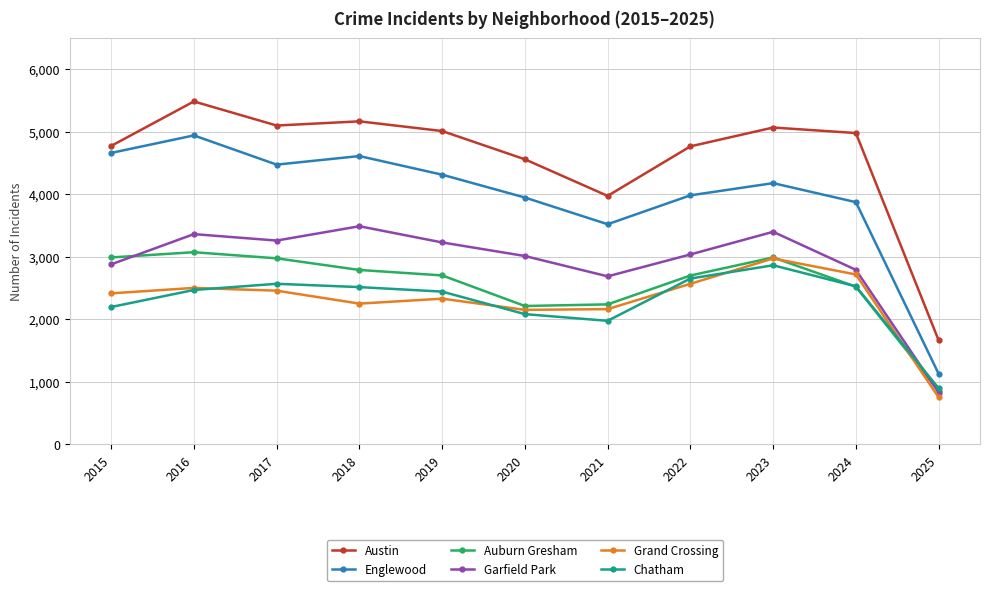

What is the total value across all series at 2025?

6120